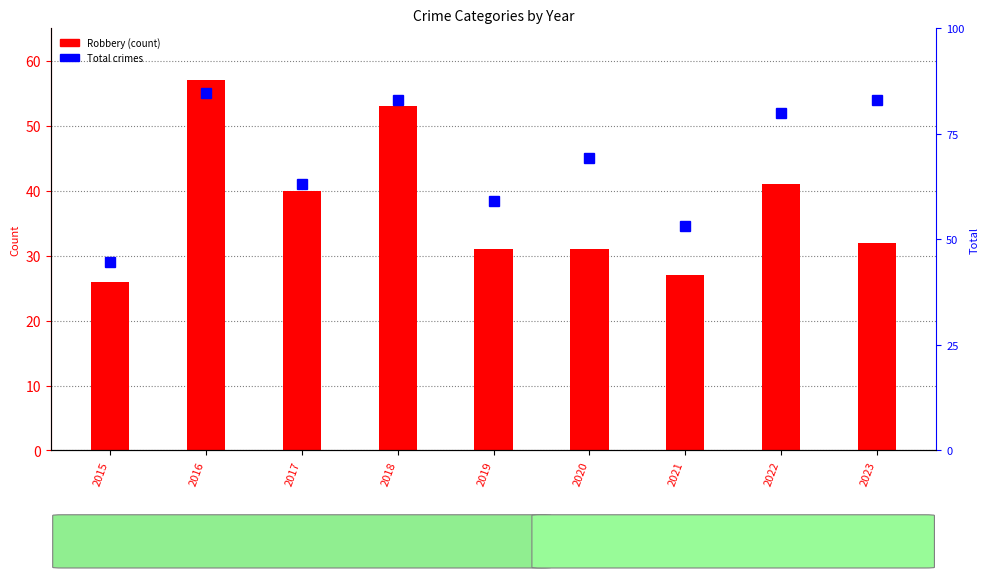

True or false: Total has a value of 82 at 2017.

True